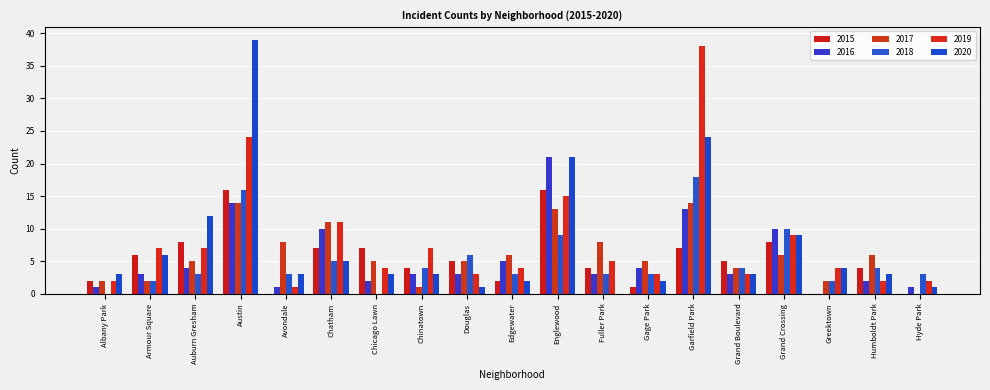

How many groups of bars are there?

19